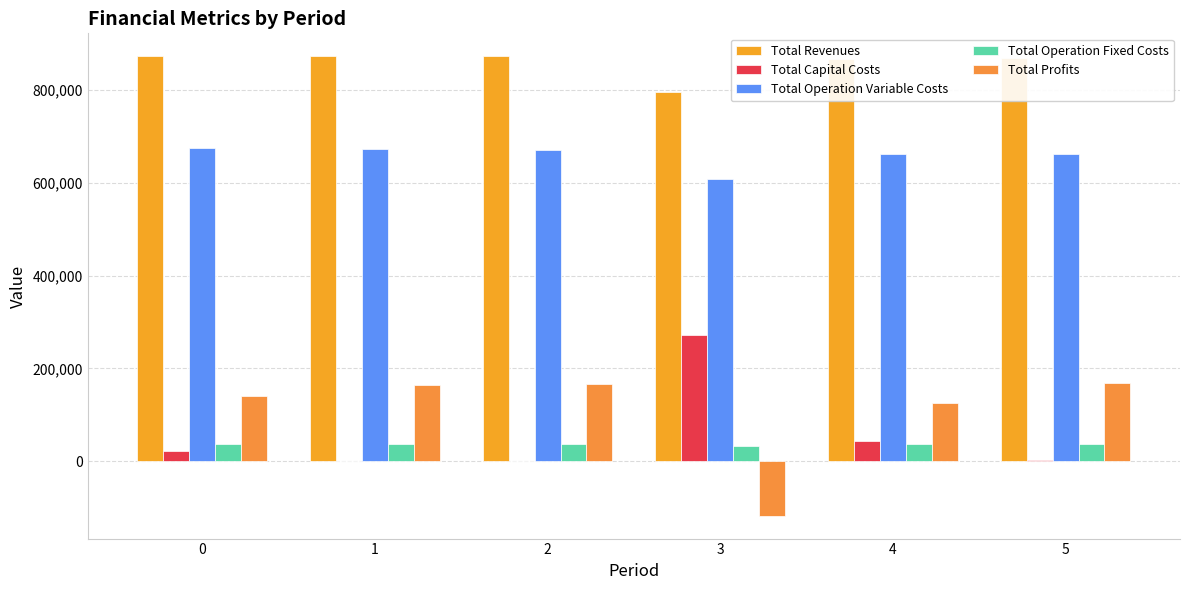

Is it true that Total Revenues equals 866673.6 at 4?

True